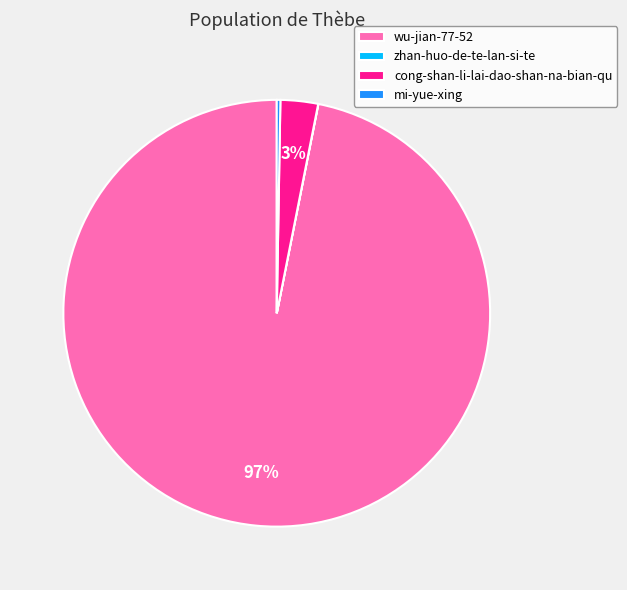

Is there any slice that represents more than half of the pie?

Yes